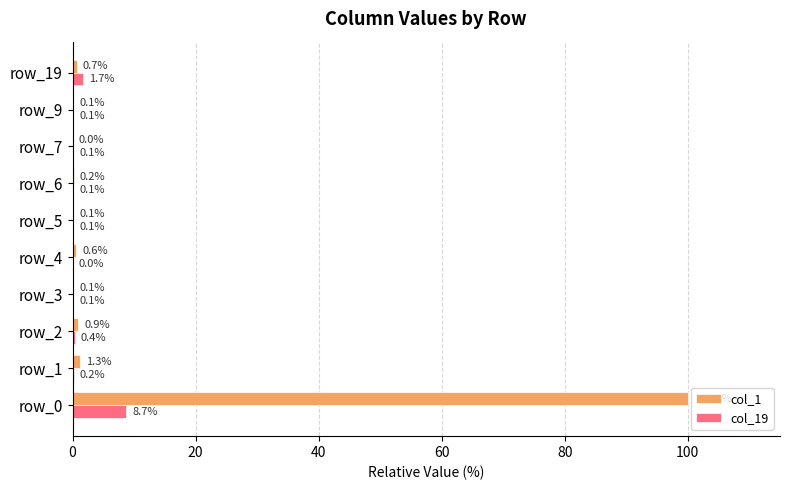

What is the maximum value shown in the chart?

100.0